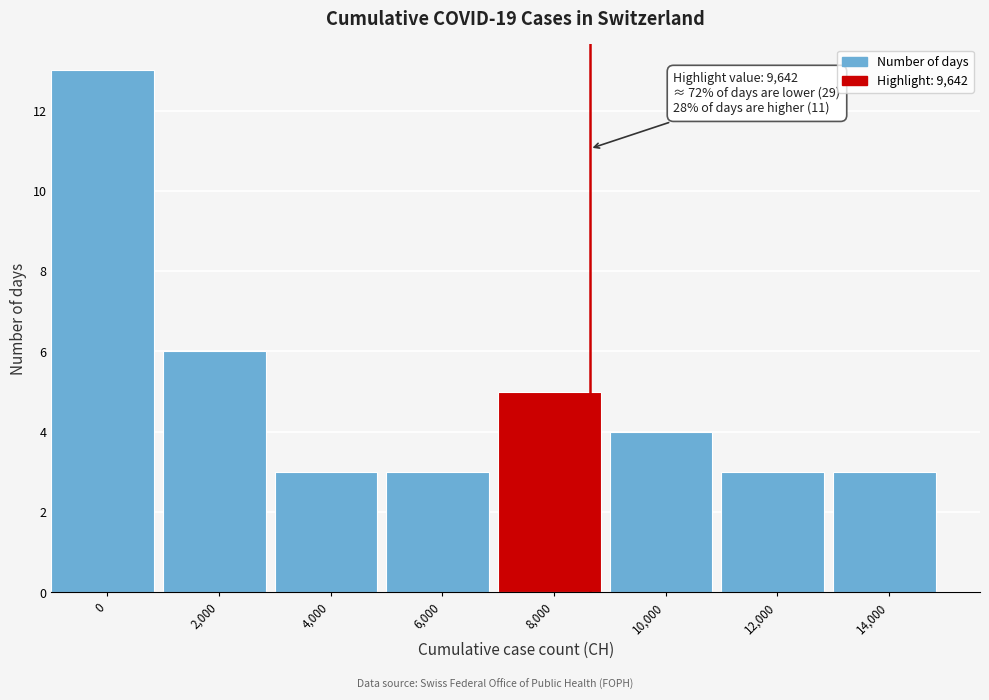

Reading left to right, what are all the values shown in this chart?

13	6	3	3	5	4	3	3